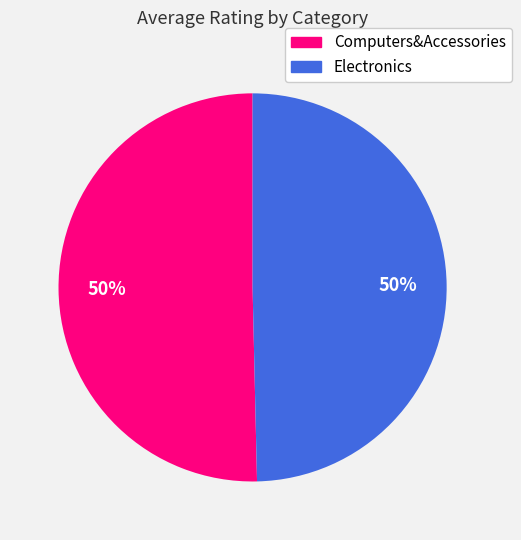

What is the ratio of the value at Computers&Accessories to the value at Electronics?

1.0